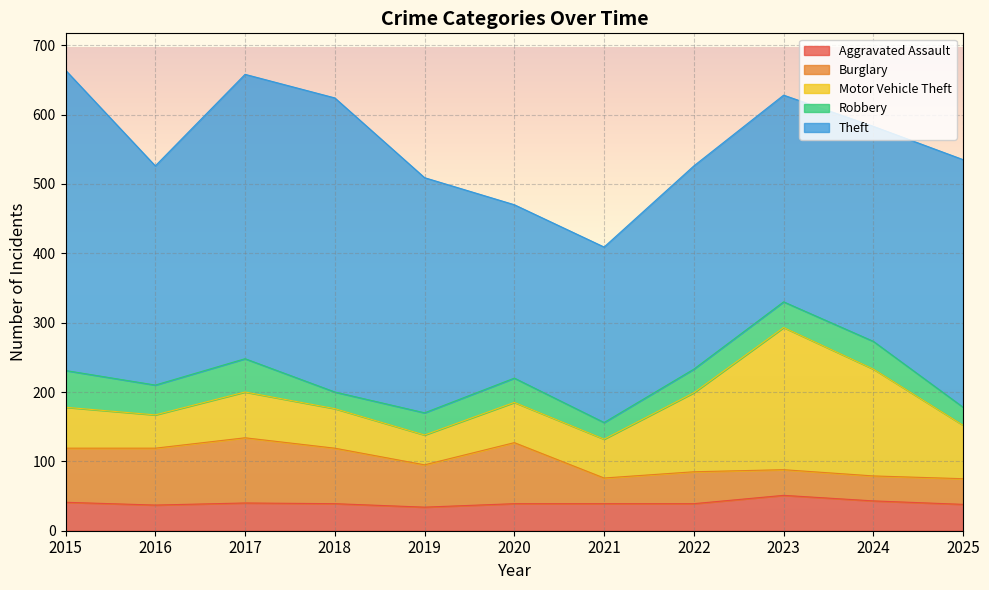

True or false: Robbery and Motor Vehicle Theft cross at least once.

False